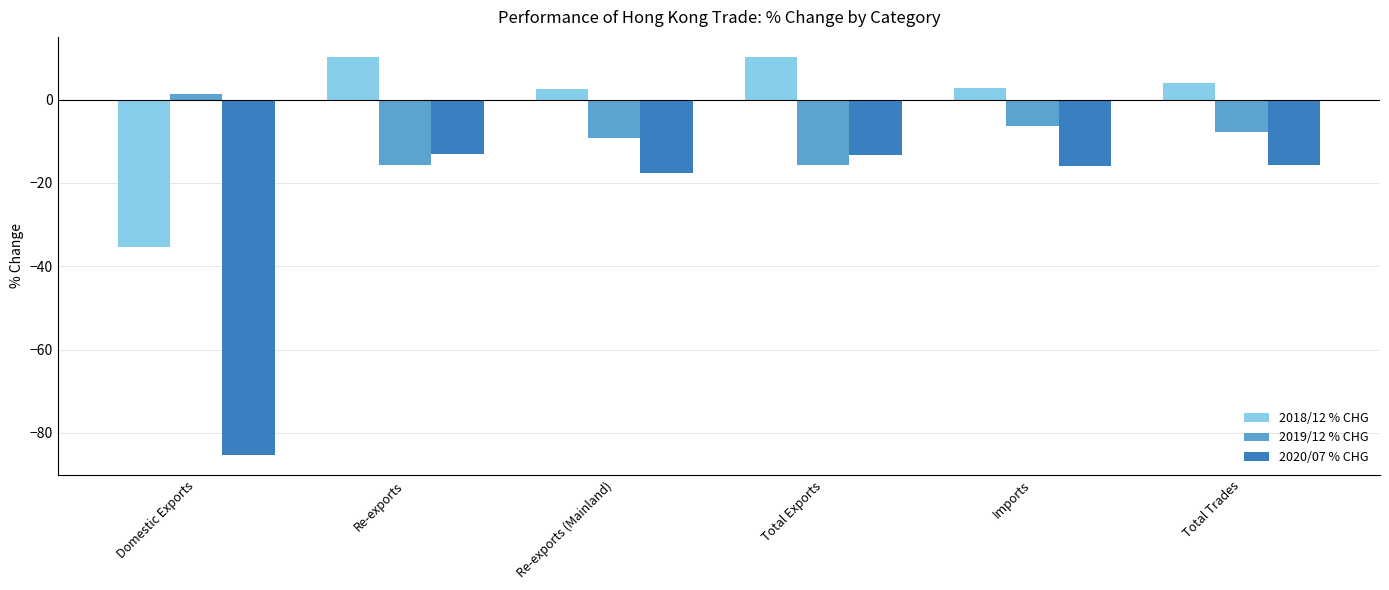

Are the bars horizontal?

No